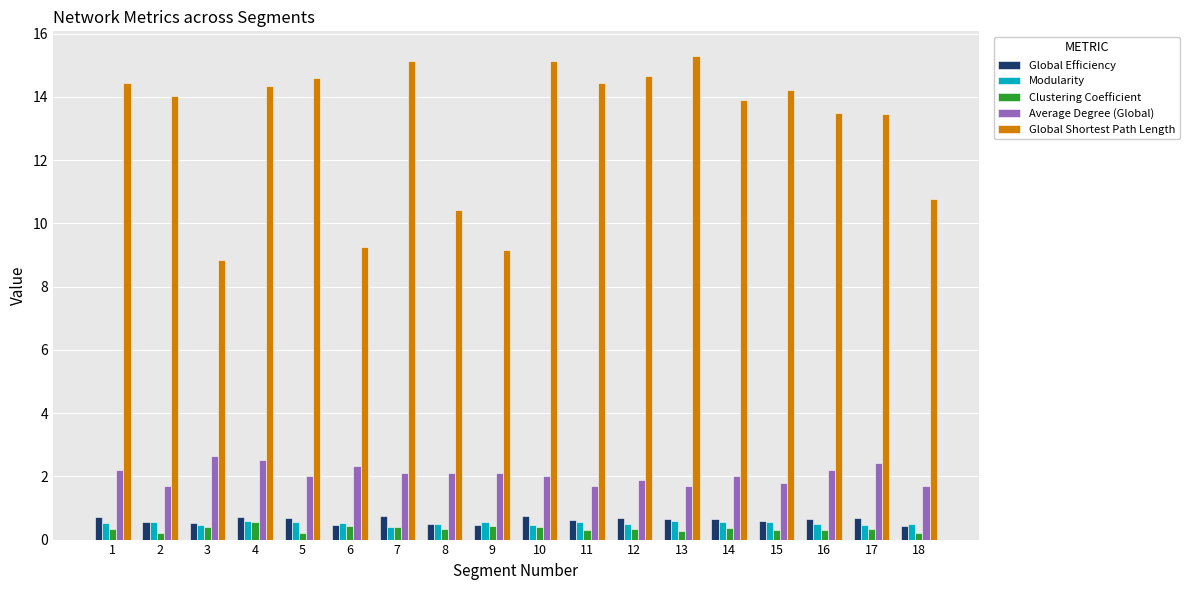

What value does the Average Degree (Global) series have at 17?

2.4